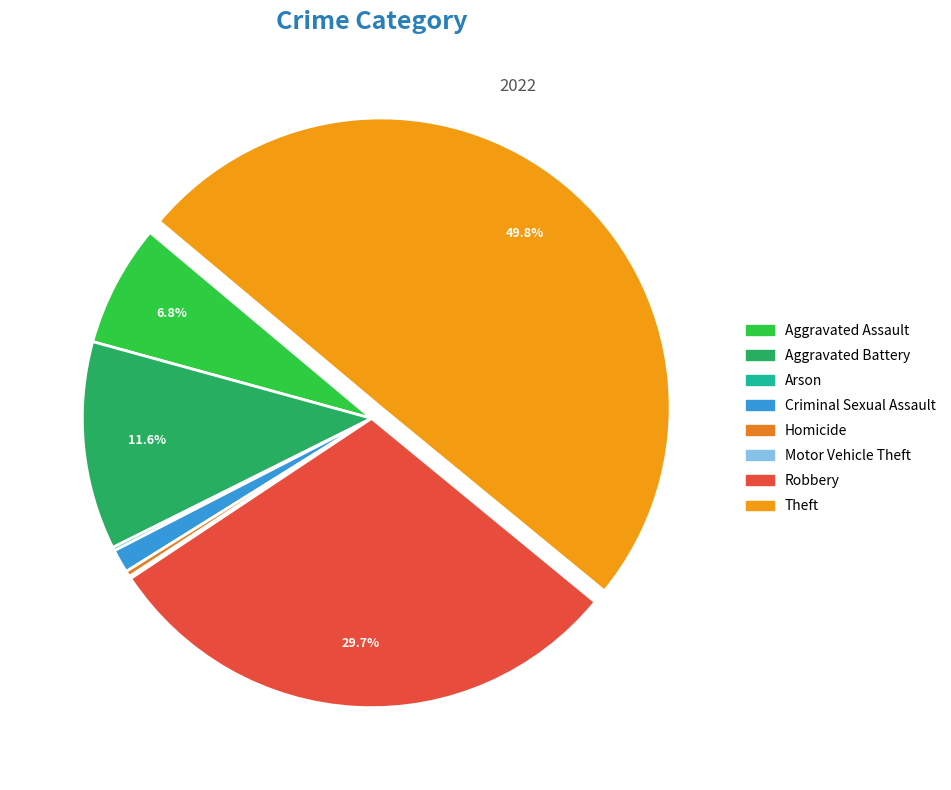

Combined, do Criminal Sexual Assault and Arson account for over 50%?

No